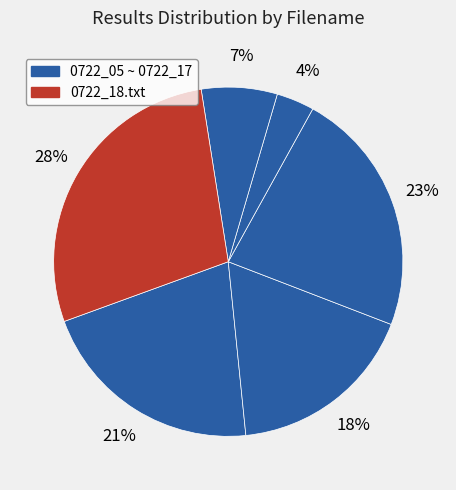

How many segments does this pie chart have?

6